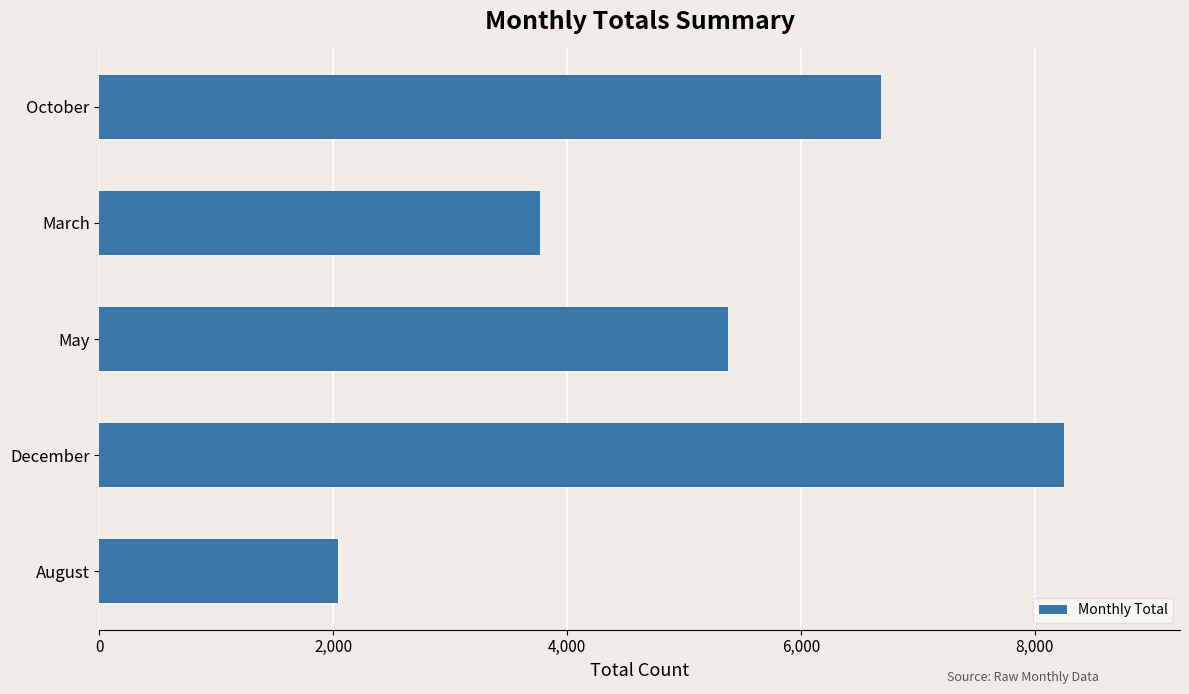

Reading top to bottom, extract all data points from this chart.

6689	3771	5372	8252	2043